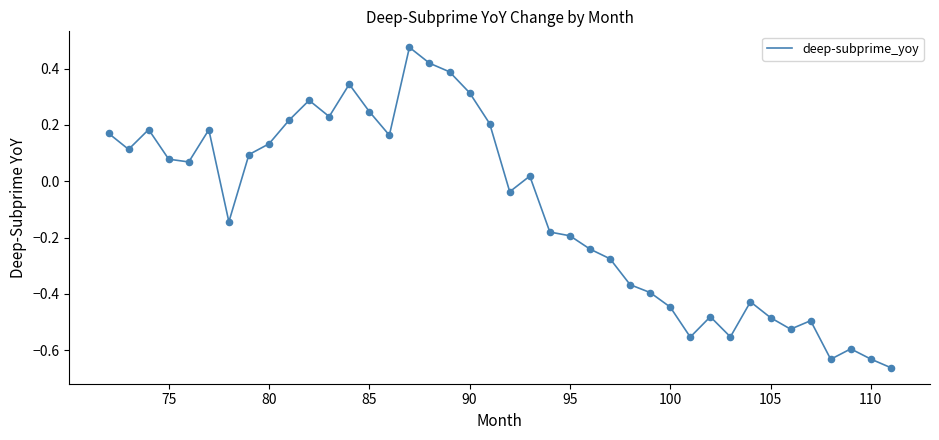

What is the difference between the maximum and minimum values?

1.1